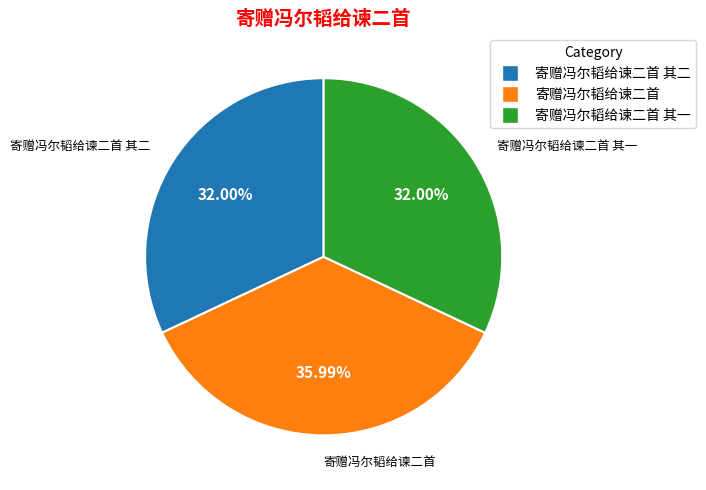

Count the number of slices in the pie.

3